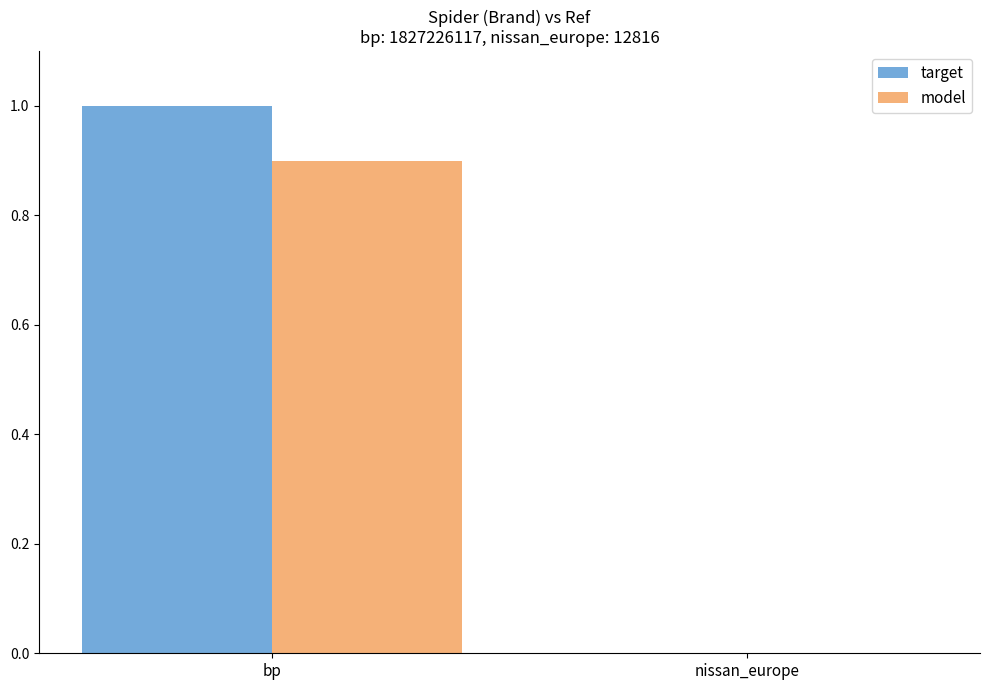

Which series has the widest spread of values?

target